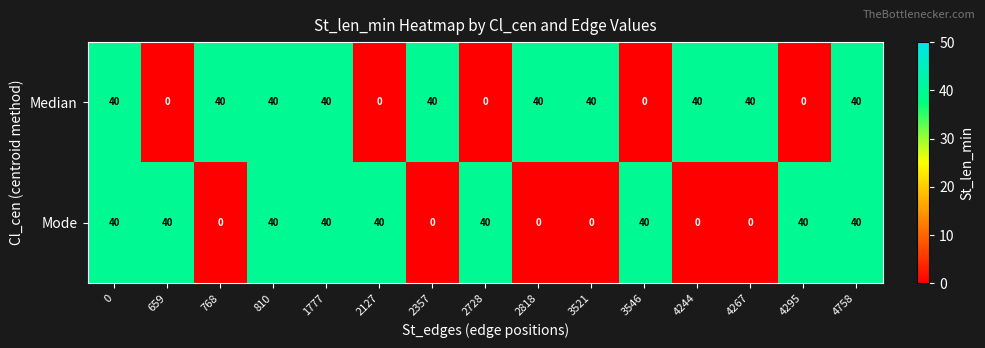

What is the difference between the highest and lowest values at 2818?

40